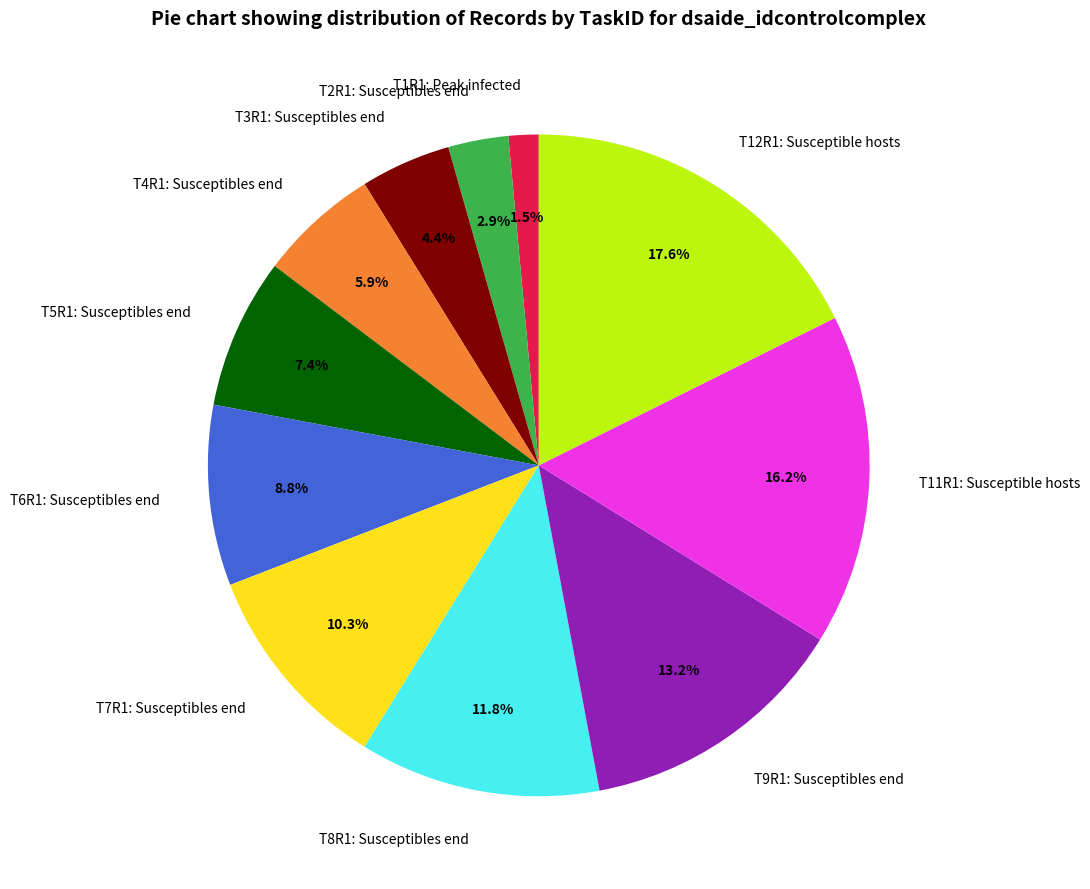

How many segments does this pie chart have?

11